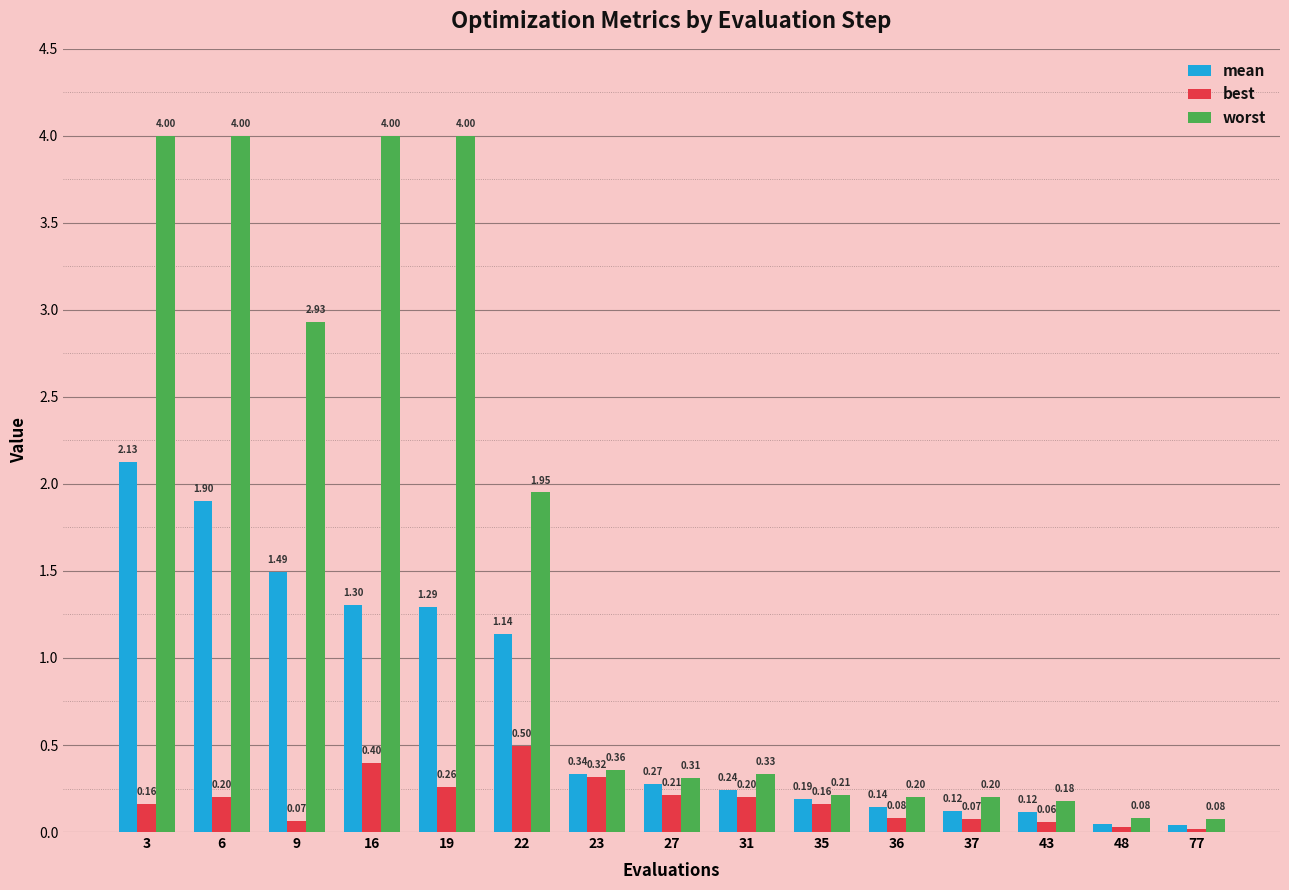

What is the sum of the worst values at 48 and 23?

0.4